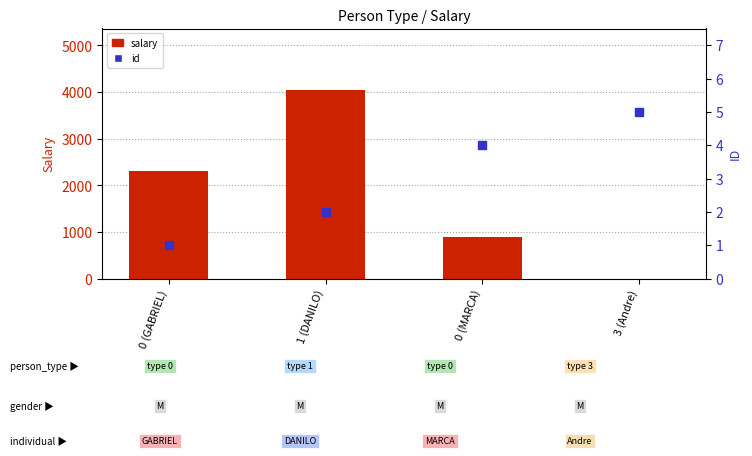

What is the total value across all series at 0 (MARCA)?

884